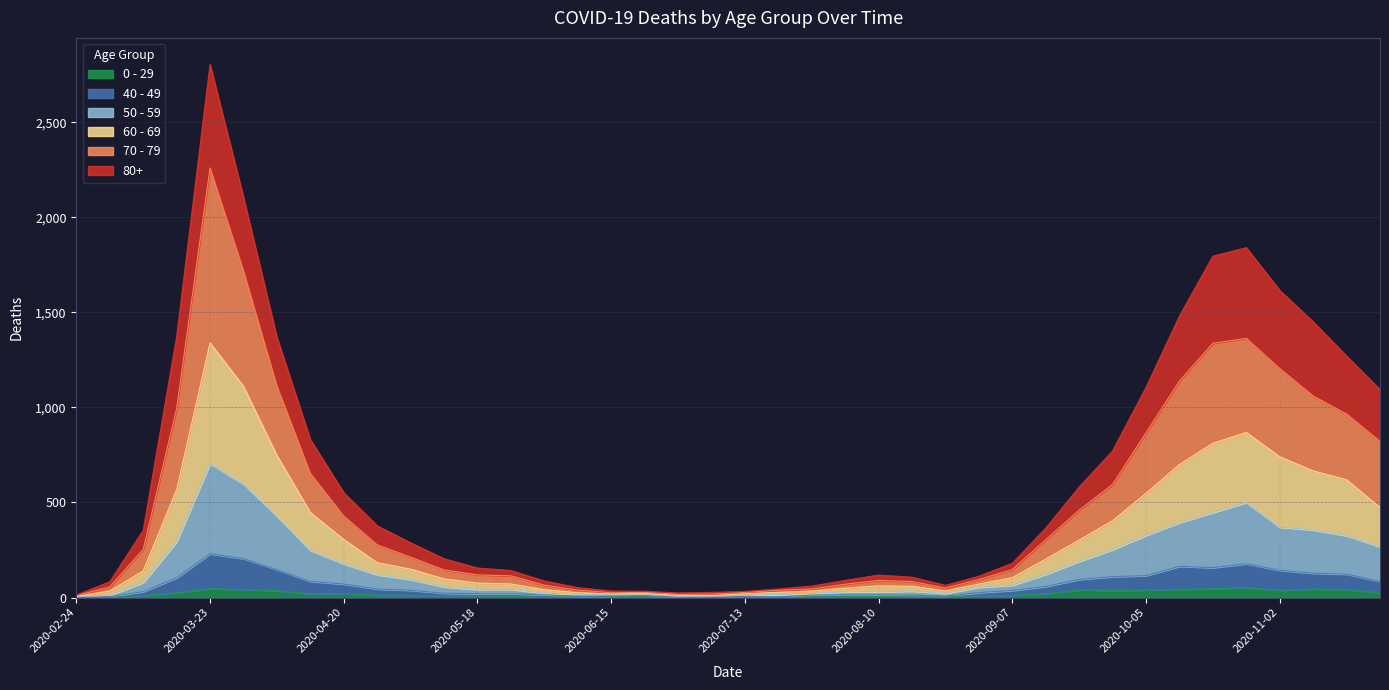

At which category is the sum across all series the highest?

2020-03-23